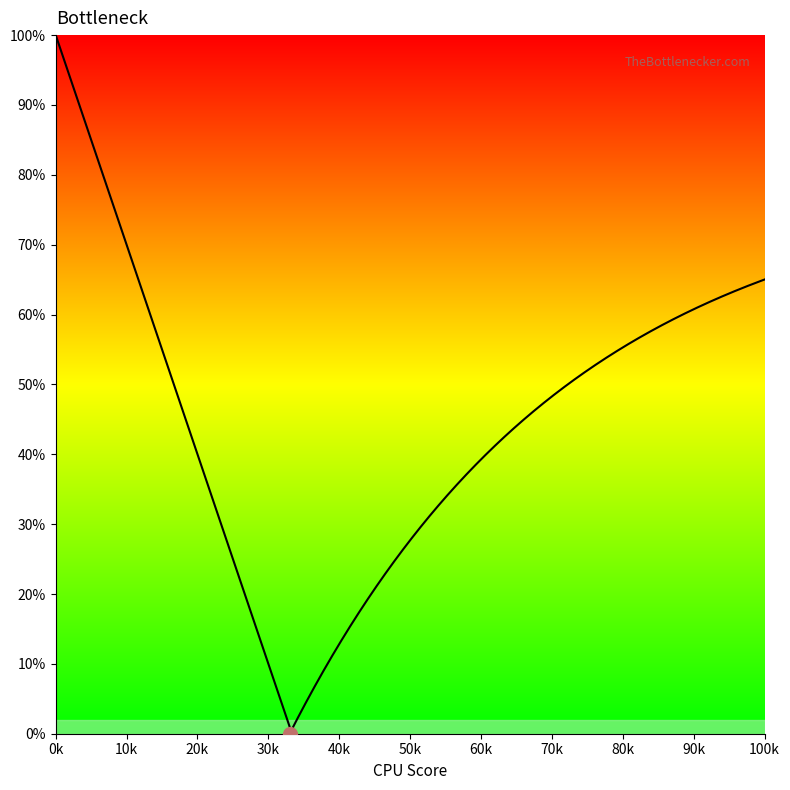

What is the sum of the x values at 1 and 6?

0.6